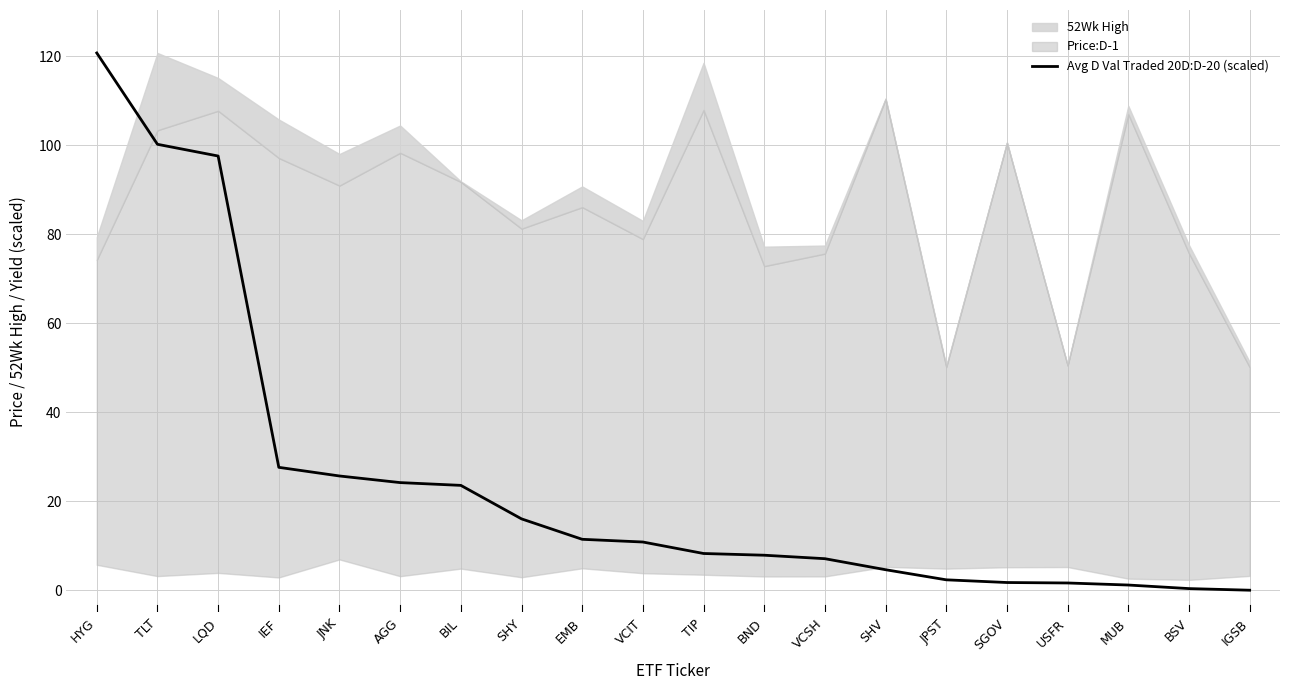

What is the sum of all values?

492.7